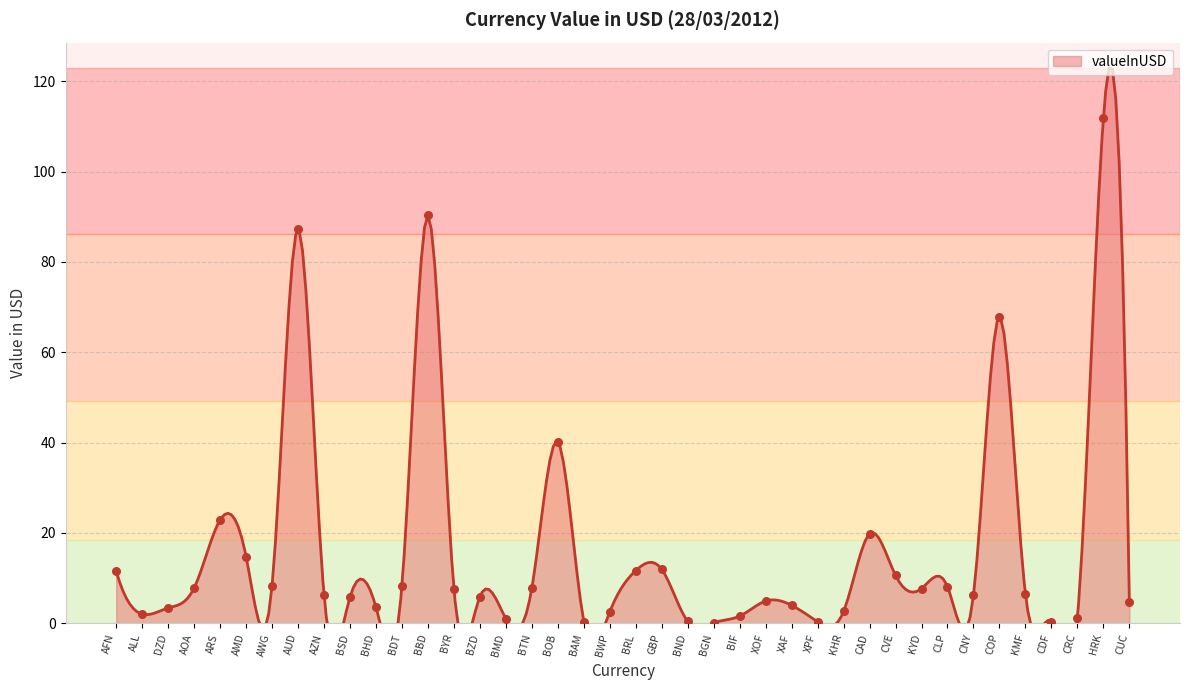

Approximately how many times larger is the value at BBD compared to BYR?

11.8